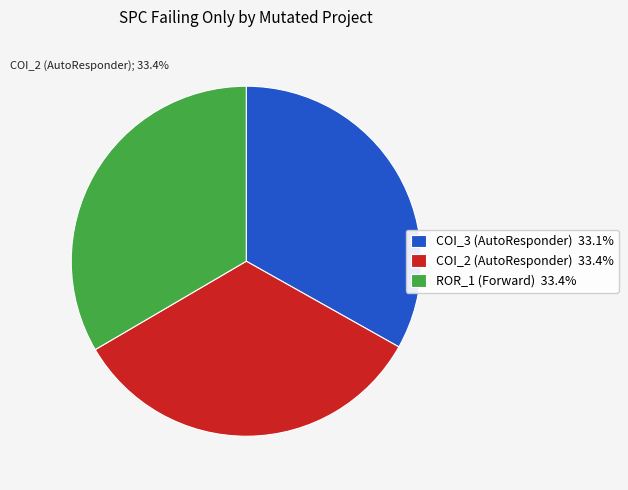

What percentage is the AutoResponder.EmailSystem.Client.COI_3 slice, to the nearest percent?

33%